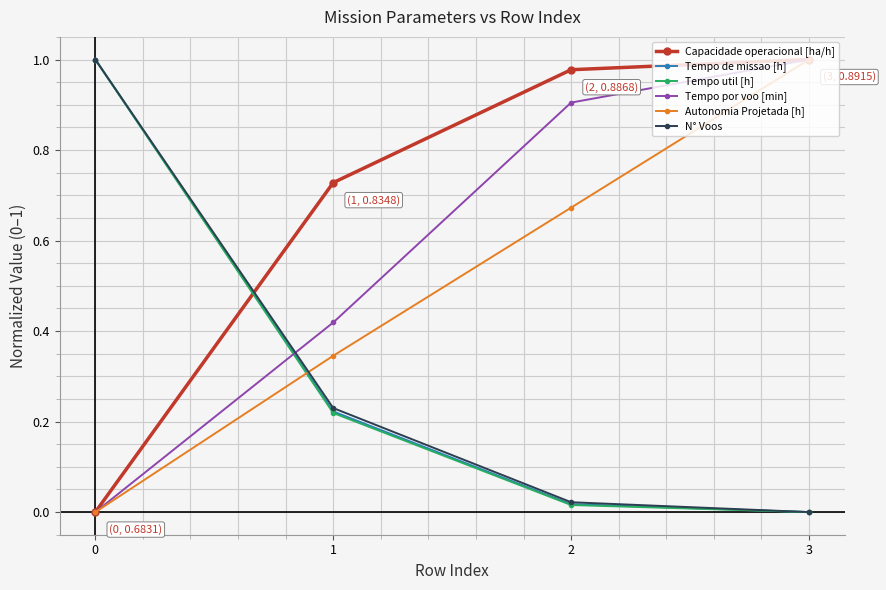

The value of Tempo util [h] at 2 is 0.0. True or false?

True